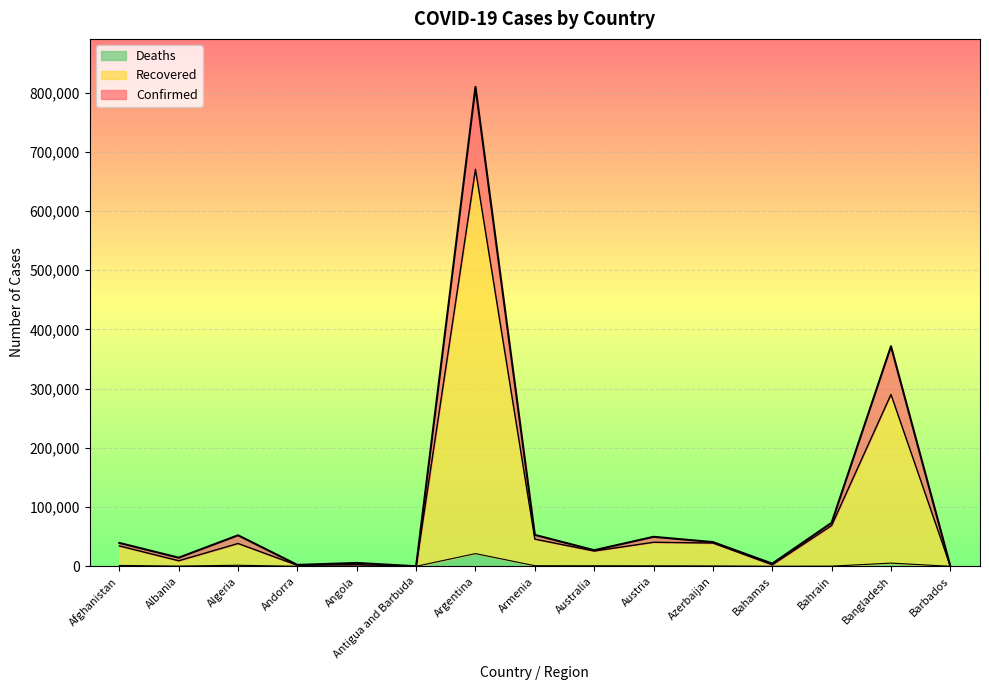

What is the total value across all series at Austria?

49819